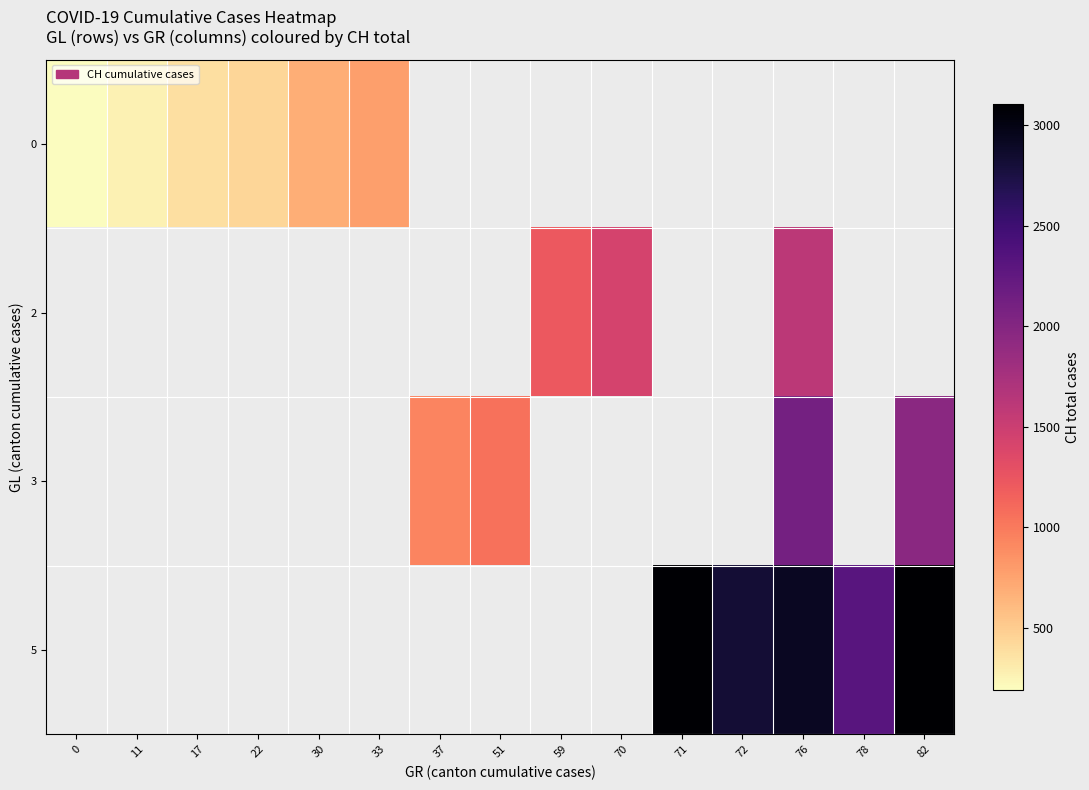

At how many categories does at least one series exceed 2110?

5